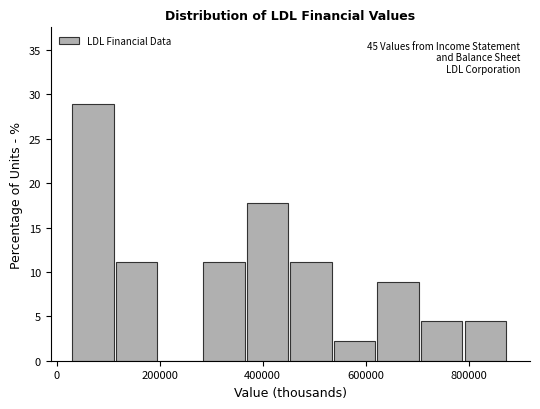

Which range on the x-axis has the tallest bar?

40000 to 120000